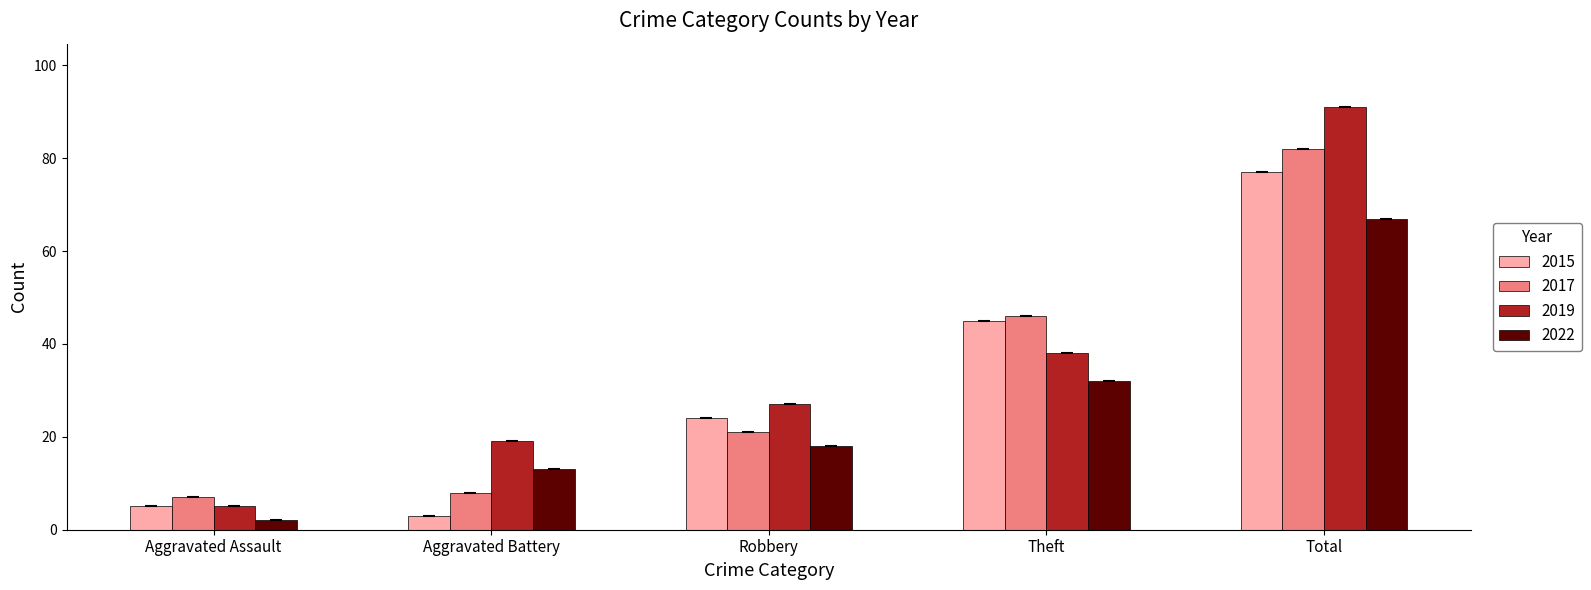

Rank the series by their maximum value, from highest to lowest.

2019, 2017, 2015, 2022